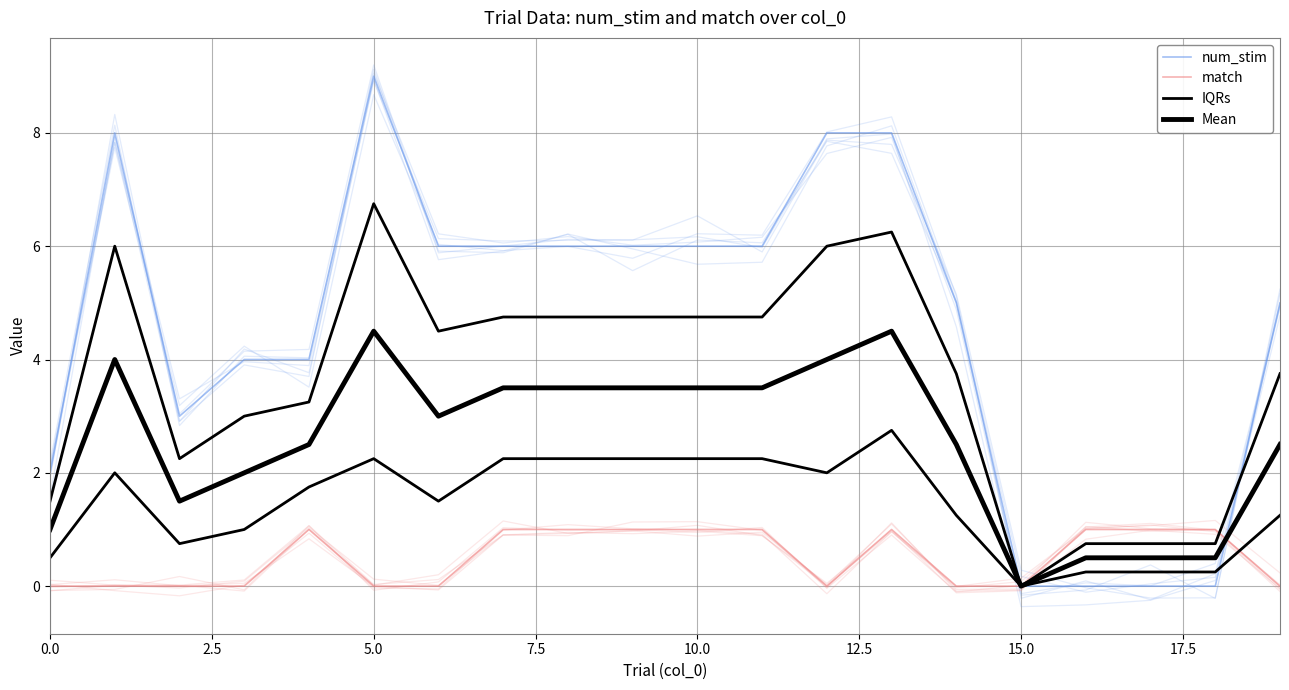

How many interior local valleys does the IQRs series have?

3